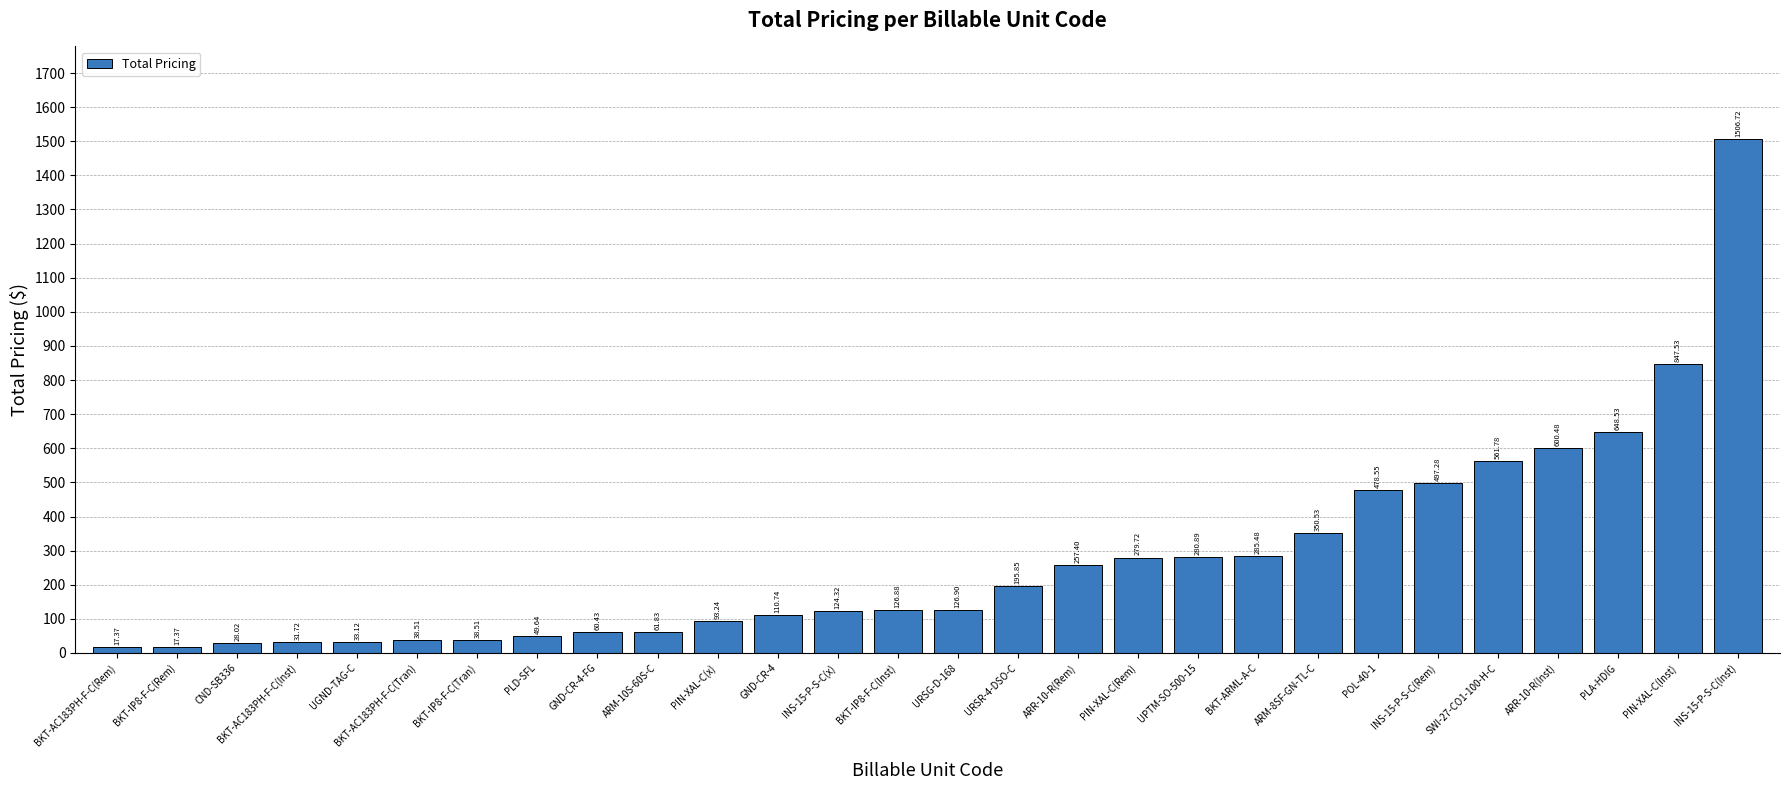

At which label is the value closest to 762?

PIN-XAL-C(Inst)